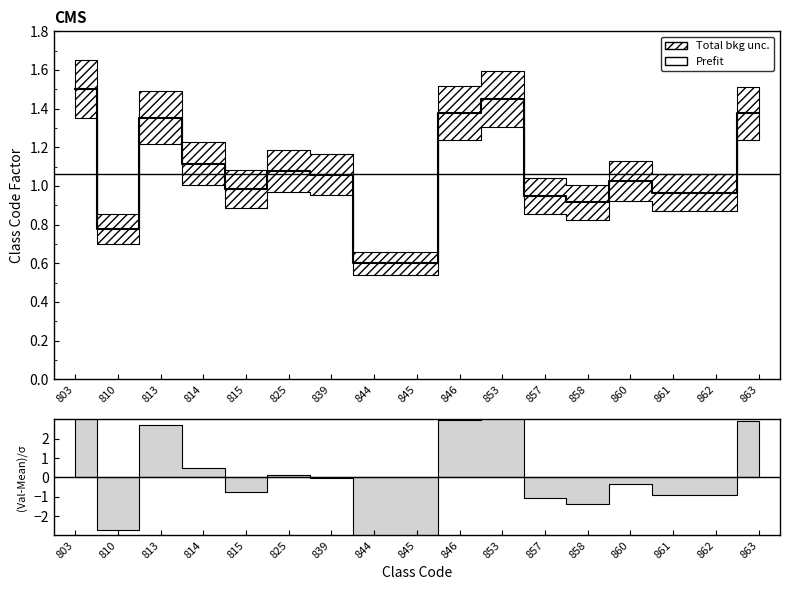

Which label corresponds to the smallest value in the chart?

844